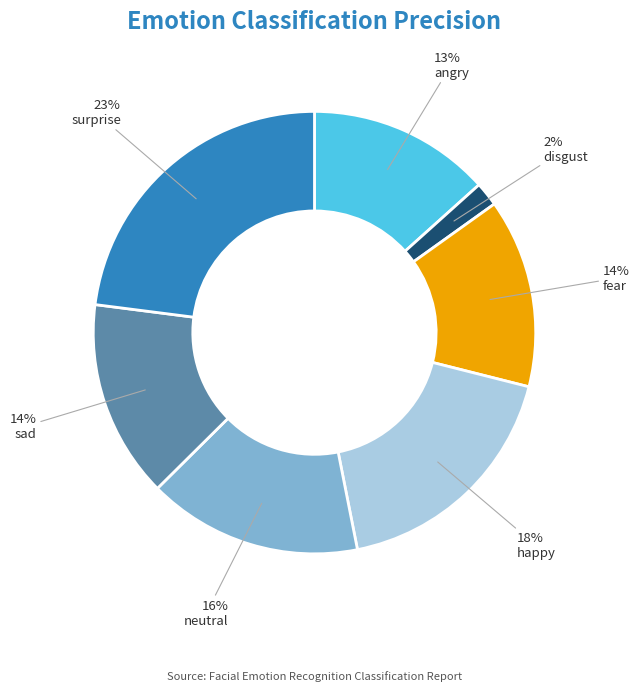

How many slices are in this pie chart?

7